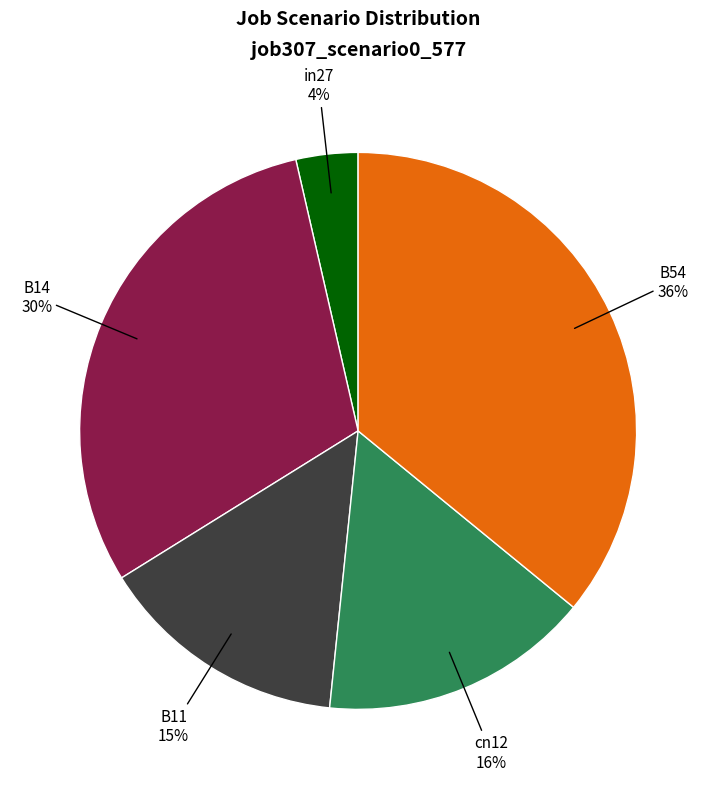

To the nearest percent, what is the difference between the largest and smallest slice percentages?

32%